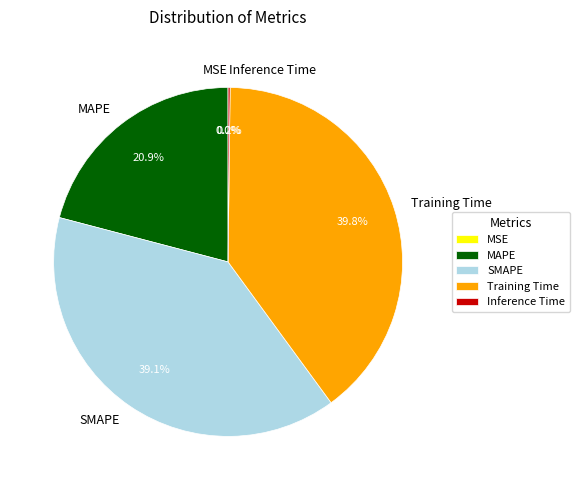

Which slice is the largest?

Training Time